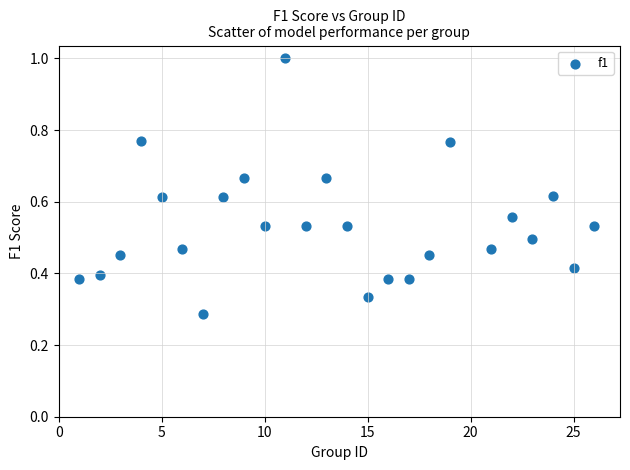

What is the range of X values (max minus min)?

25.0